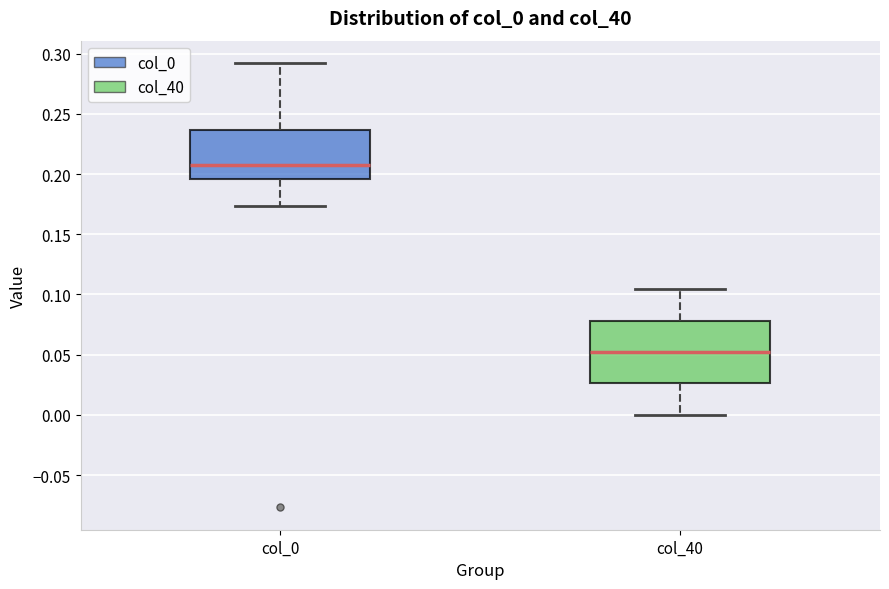

Where is the upper edge of the box for col_40 on the y-axis? The values are not printed on the chart, so give them approximately, as read against the axis.

0.080